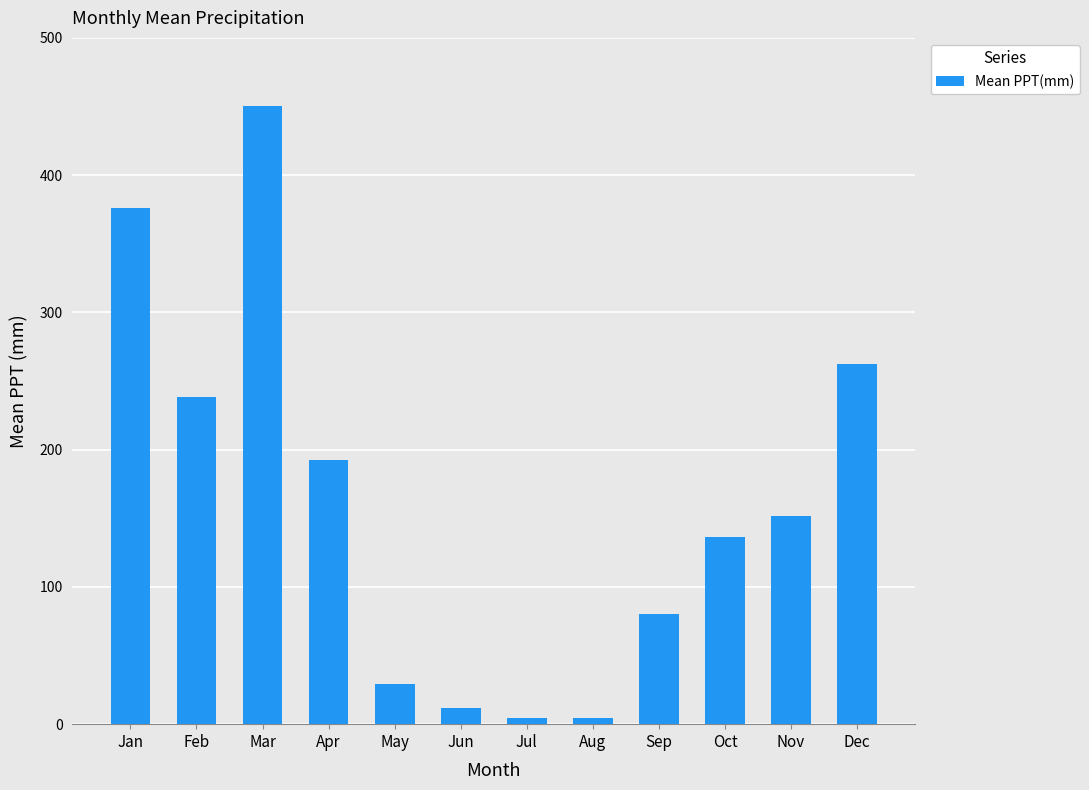

Count the number of data series in this chart.

1